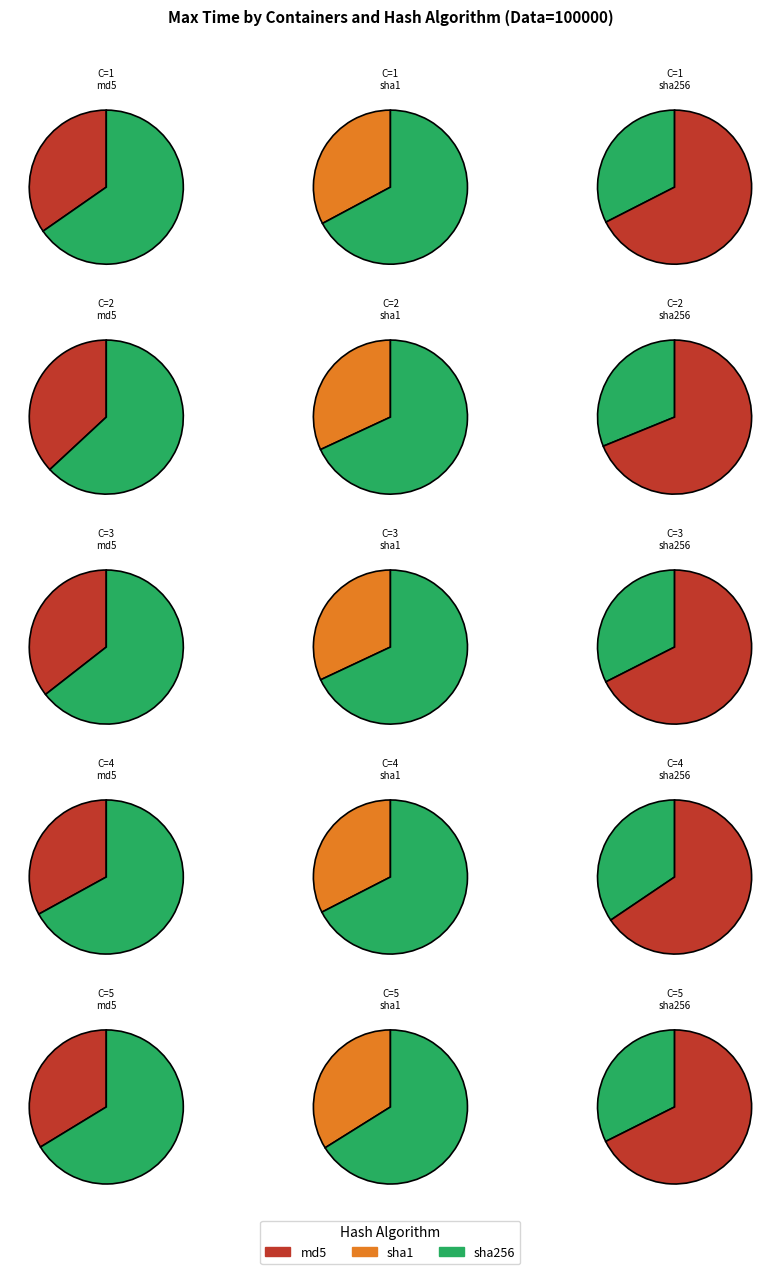

Is it true that sha256 is 33% of the pie?

True